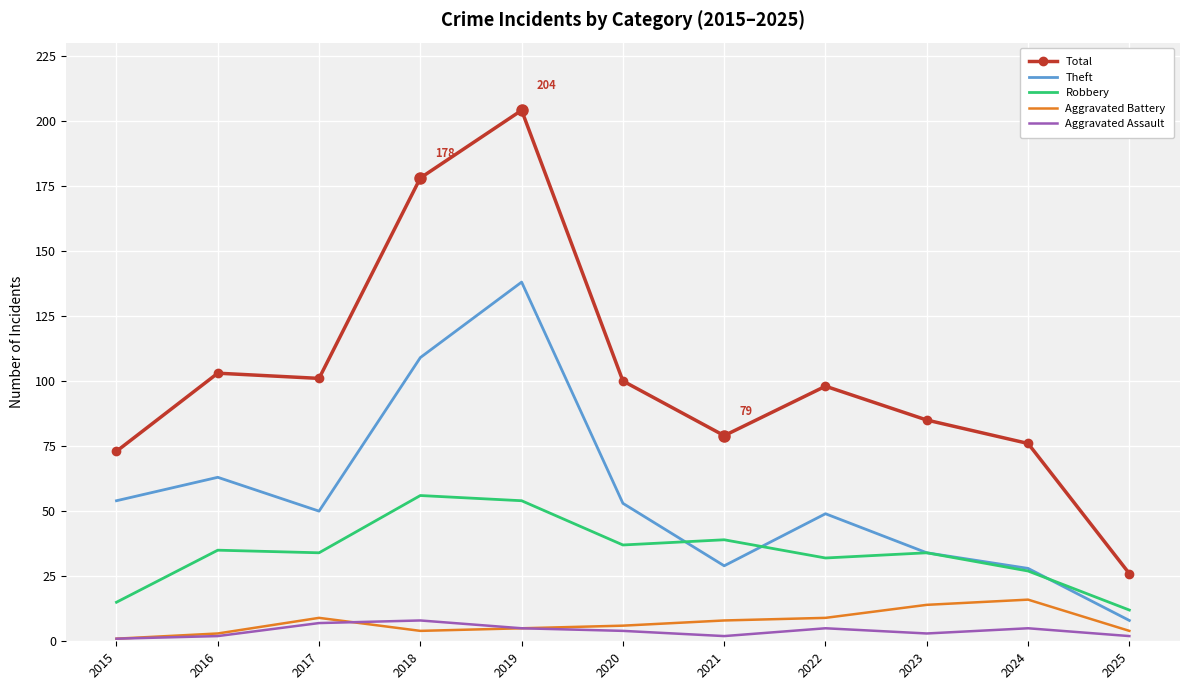

List the series in order of their peak value, highest first.

Total, Theft, Robbery, Aggravated Battery, Aggravated Assault